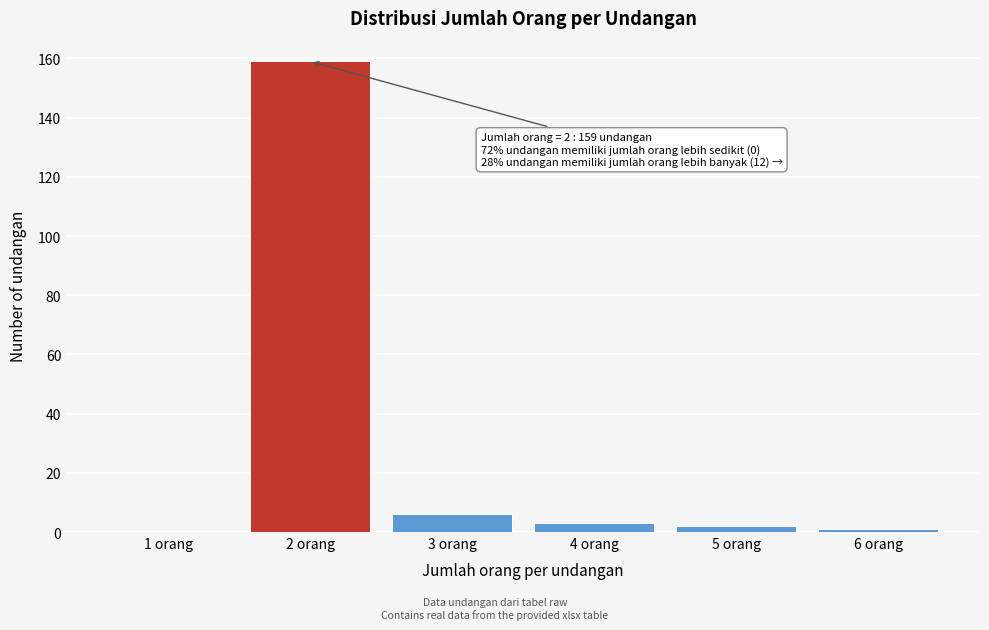

Reading right to left, what are all the values shown in this chart?

6 orang=1	5 orang=2	4 orang=3	3 orang=6	2 orang=159	1 orang=0